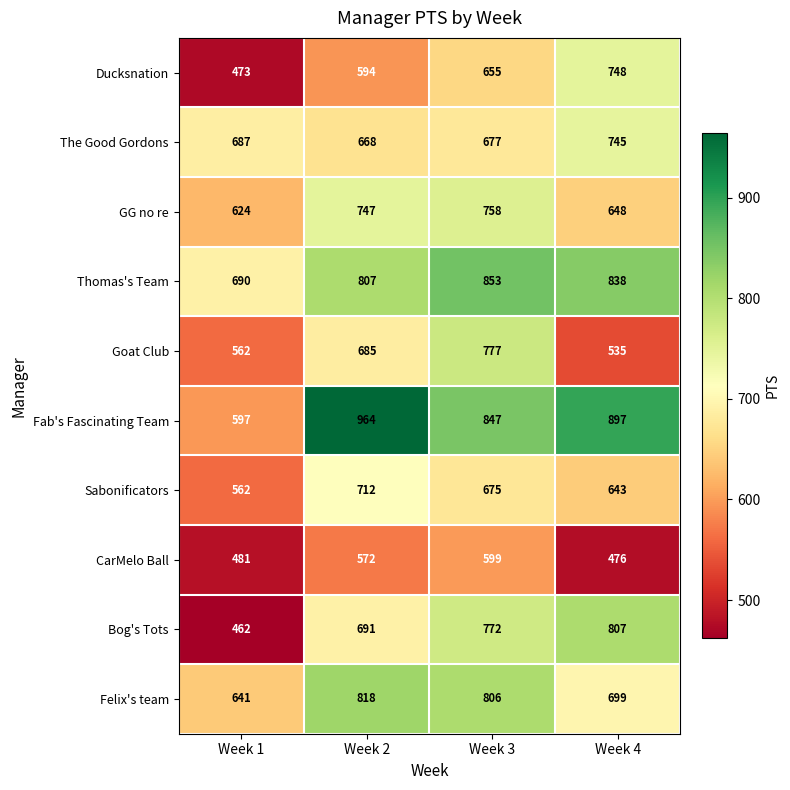

What is the difference between the maximum and second lowest values in the Felix's team series?

119